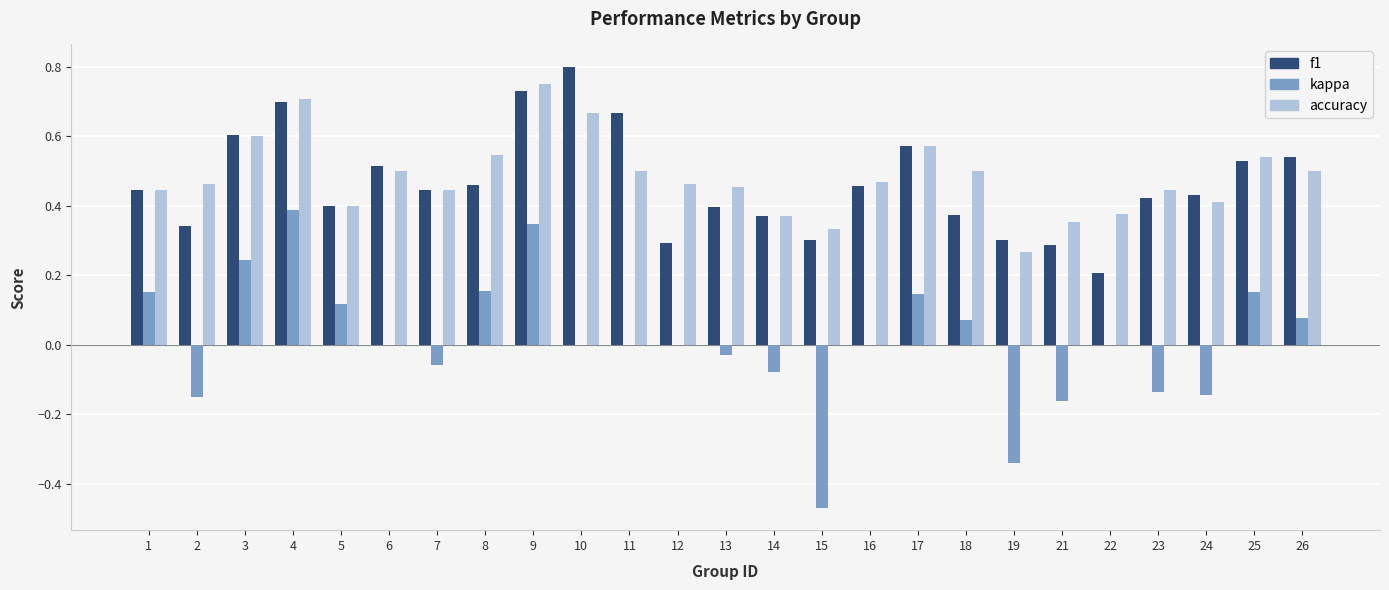

What is the sum of the accuracy values at 2 and 16?

0.9